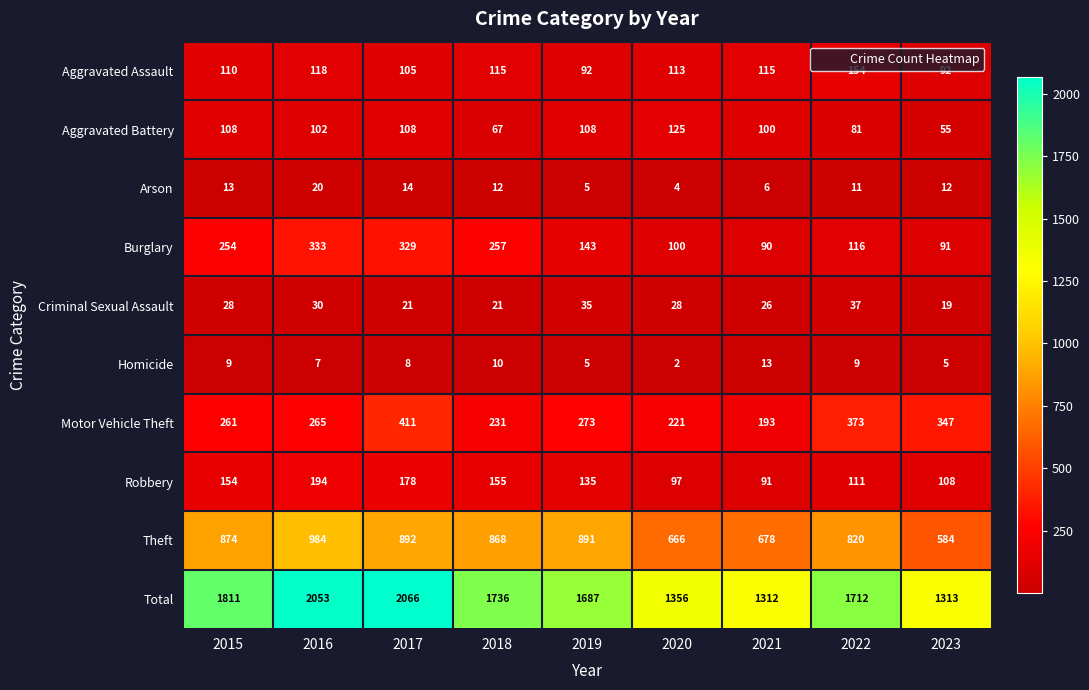

At 2017, list the series in order from smallest to largest.

Homicide, Arson, Criminal Sexual Assault, Aggravated Assault, Aggravated Battery, Robbery, Burglary, Motor Vehicle Theft, Theft, Total